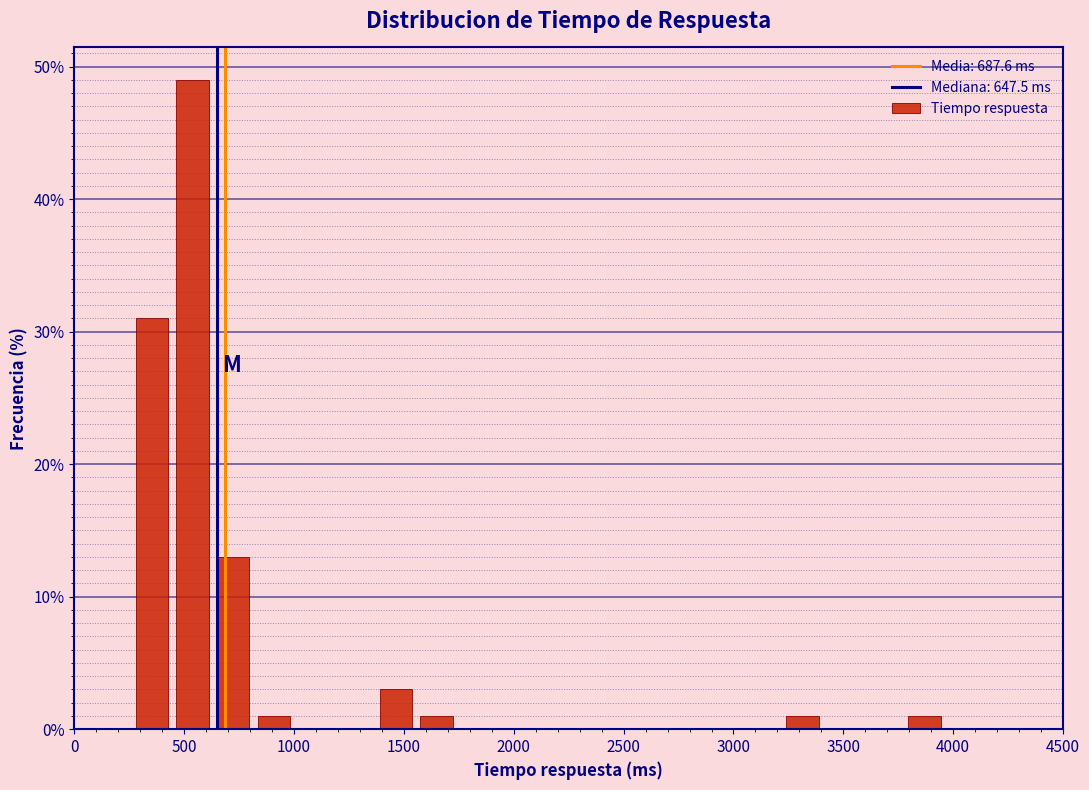

Around what value on the x-axis is the tallest bar? Give the approximate position of its centre, as read against the axis.

550